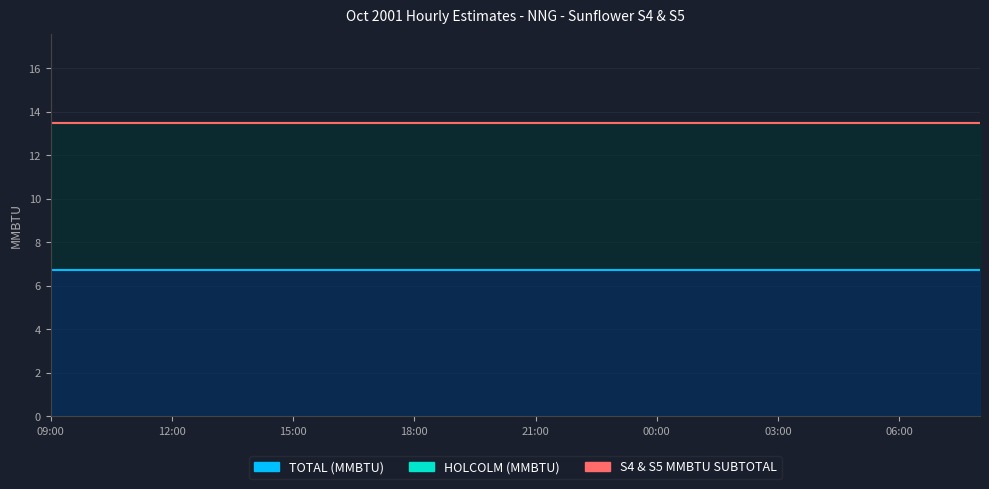

What is the label of the 1st point from the right?

08:00